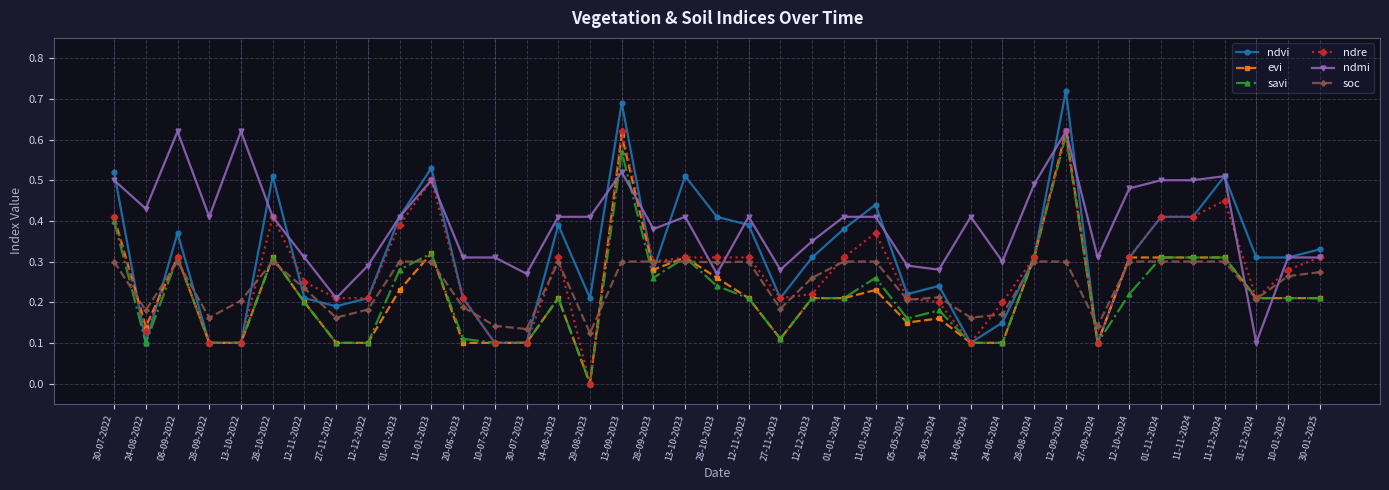

Which series has the largest total across all categories?

ndmi